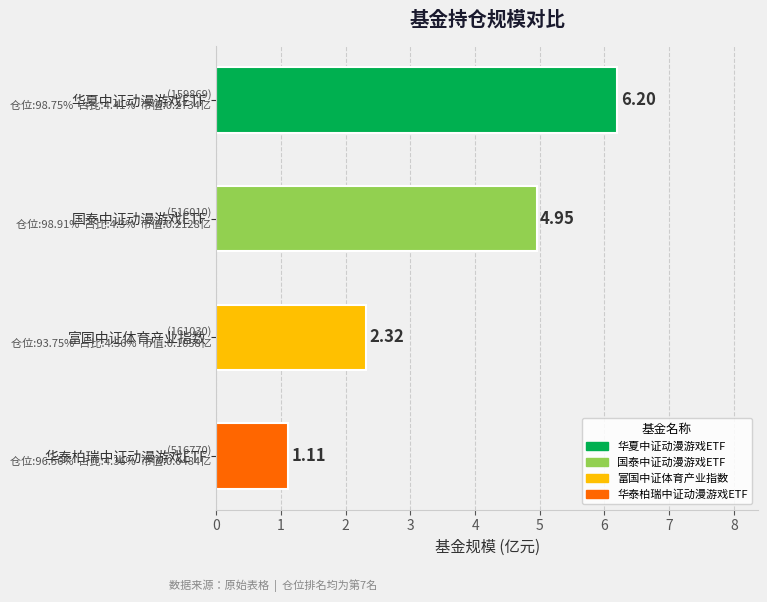

Where is the data nearest to the value 3?

富国中证体育产业指数